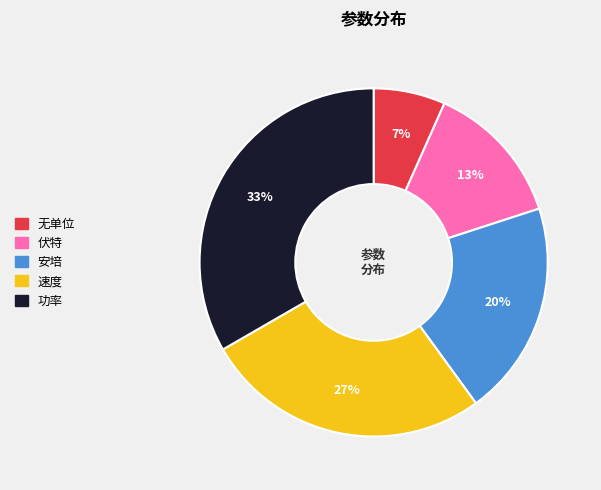

Combined, do 无单位 and 功率 account for over 50%?

No